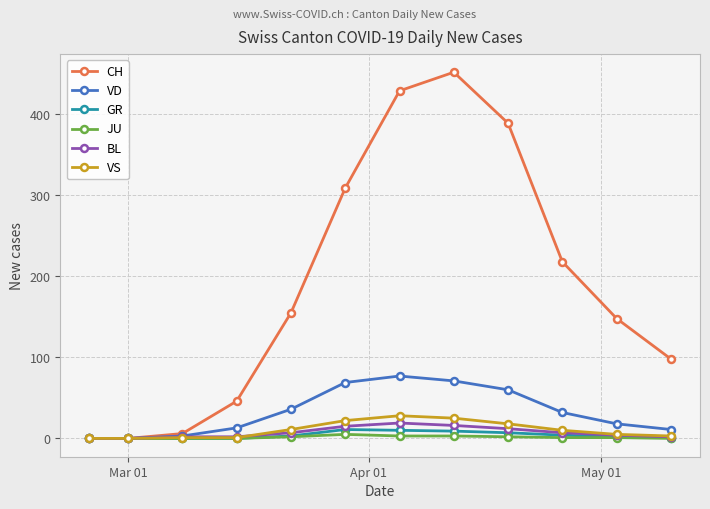

Which series has the widest spread of values?

CH